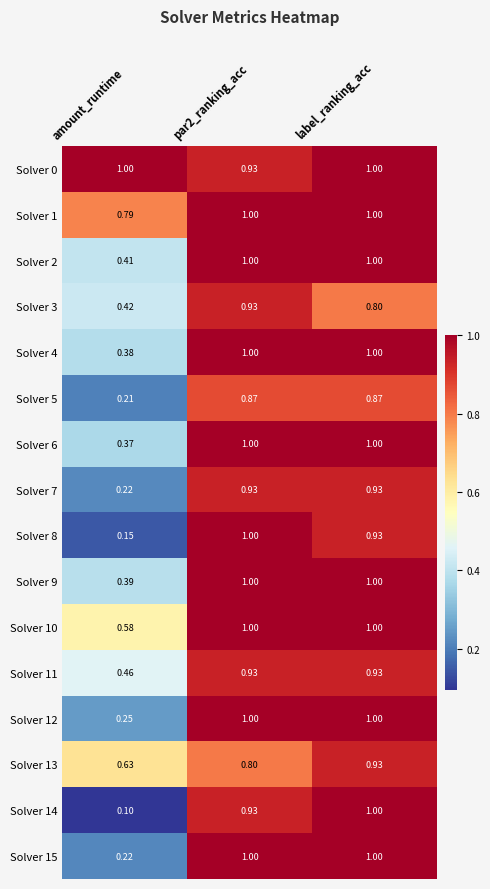

Which series has the widest spread of values?

Solver 14